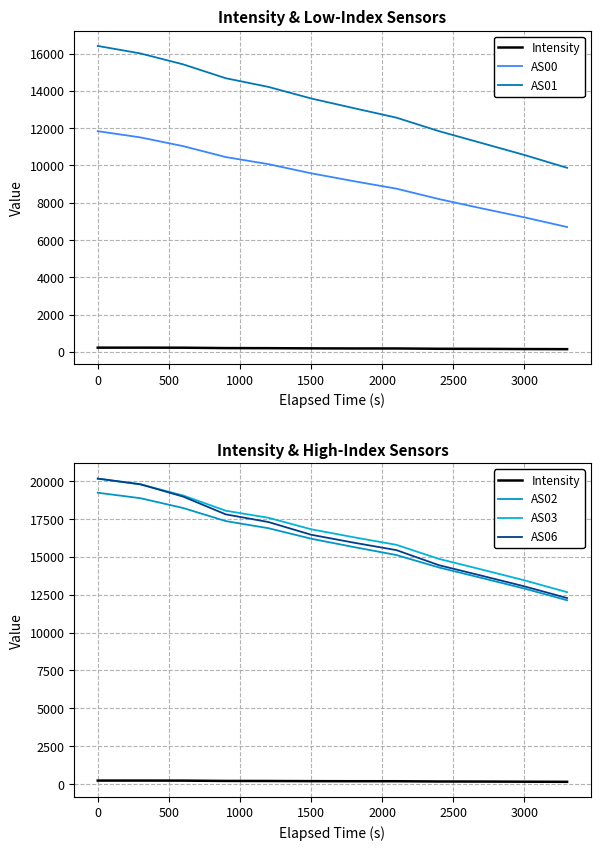

Reading right to left, extract all data points from this chart.

Intensity: 141.9	149.5	158.8	163.1	179.7	180.2	186.1	196.0	199.9	220.5	223.8	223.2
AS00: 6696.0	7214.0	7696.0	8194.0	8753.0	9156.0	9579.0	10069.0	10449.0	11036.0	11504.0	11839.0
AS01: 9871.0	10560.0	11200.0	11837.0	12563.0	13074.0	13594.0	14213.0	14679.0	15424.0	16009.0	16411.0
AS02: 12135.0	12906.0	13606.0	14298.0	15122.0	15650.0	16201.0	16894.0	17364.0	18229.0	18876.0	19238.0
AS03: 12669.0	13451.0	14163.0	14865.0	15796.0	16296.0	16825.0	17584.0	18049.0	19057.0	19791.0	20165.0
AS06: 12281.0	13052.0	13755.0	14449.0	15446.0	15939.0	16464.0	17302.0	17809.0	18982.0	19796.0	20172.0